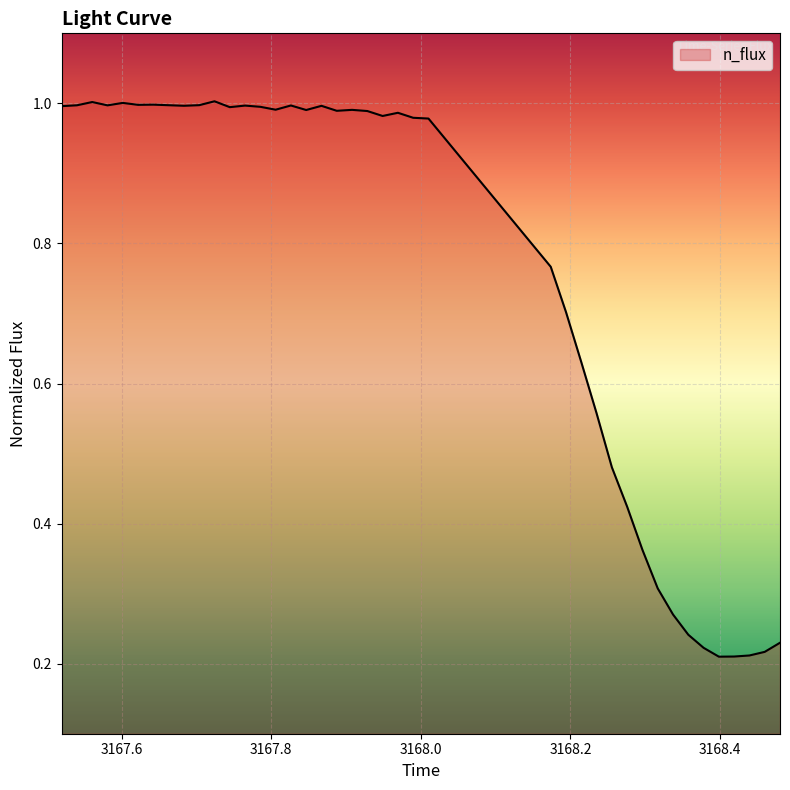

Is this an area chart (filled region under the line)?

Yes